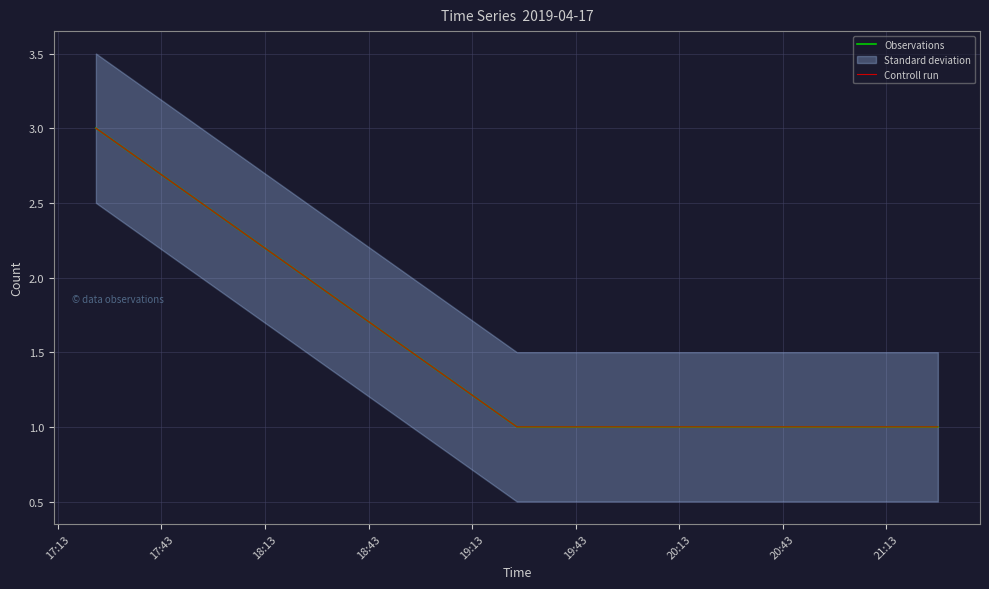

Reading left to right, transcribe all the data shown in this chart.

Observations: 3	1	1	1
Controll run: 3	1	1	1